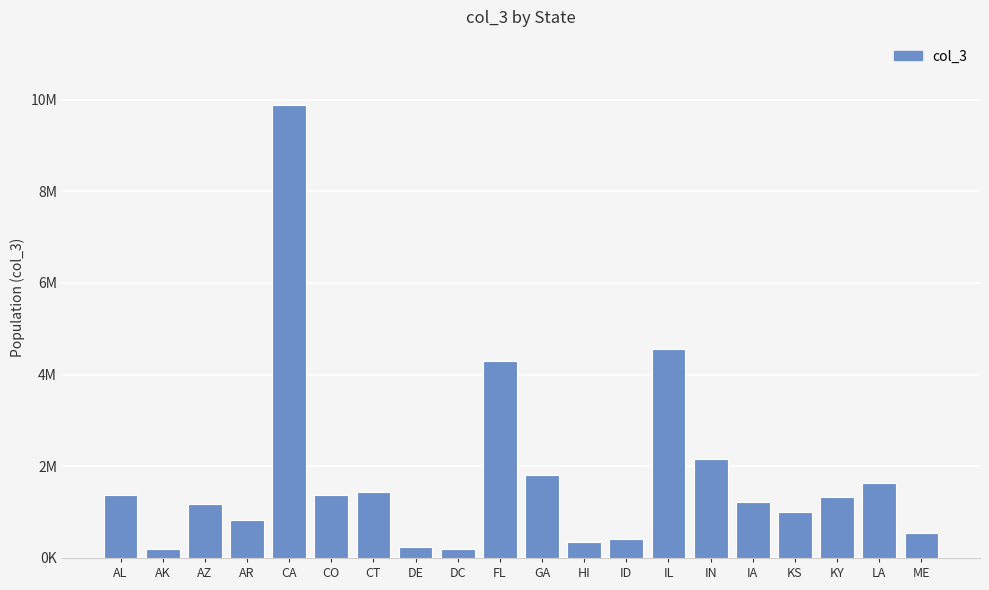

Does the chart contain stacked bars?

No